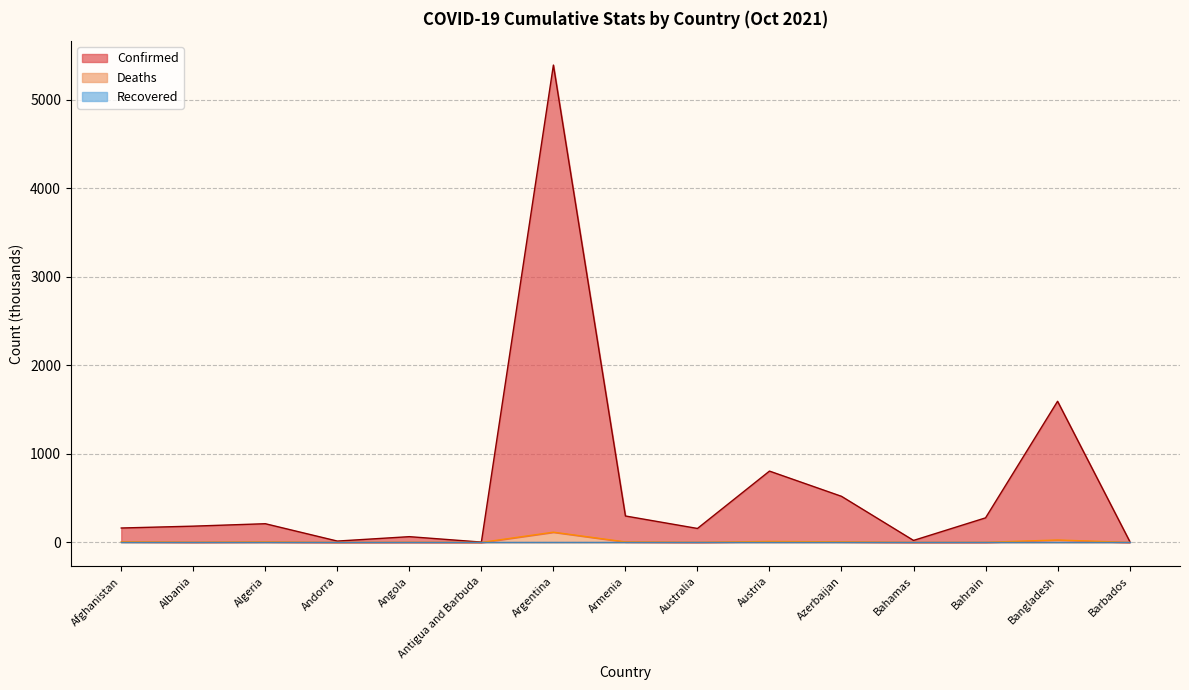

Does the chart have visible grid lines?

Yes